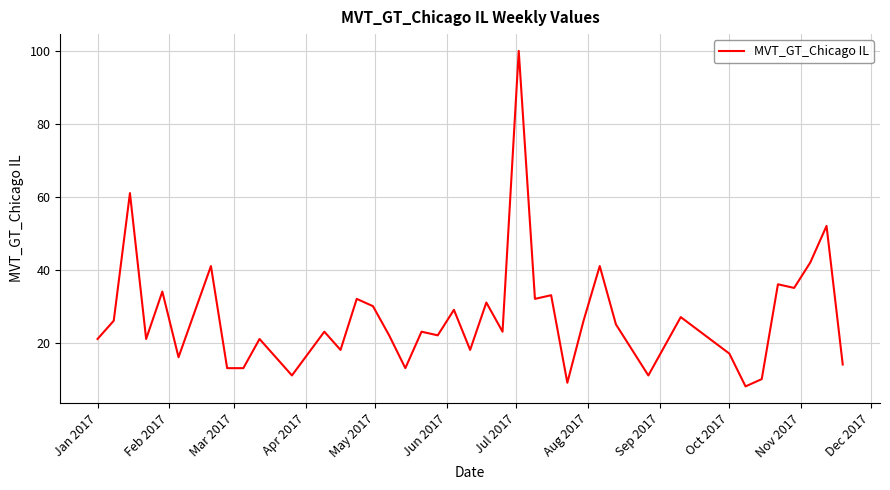

What is the smallest value displayed?

8